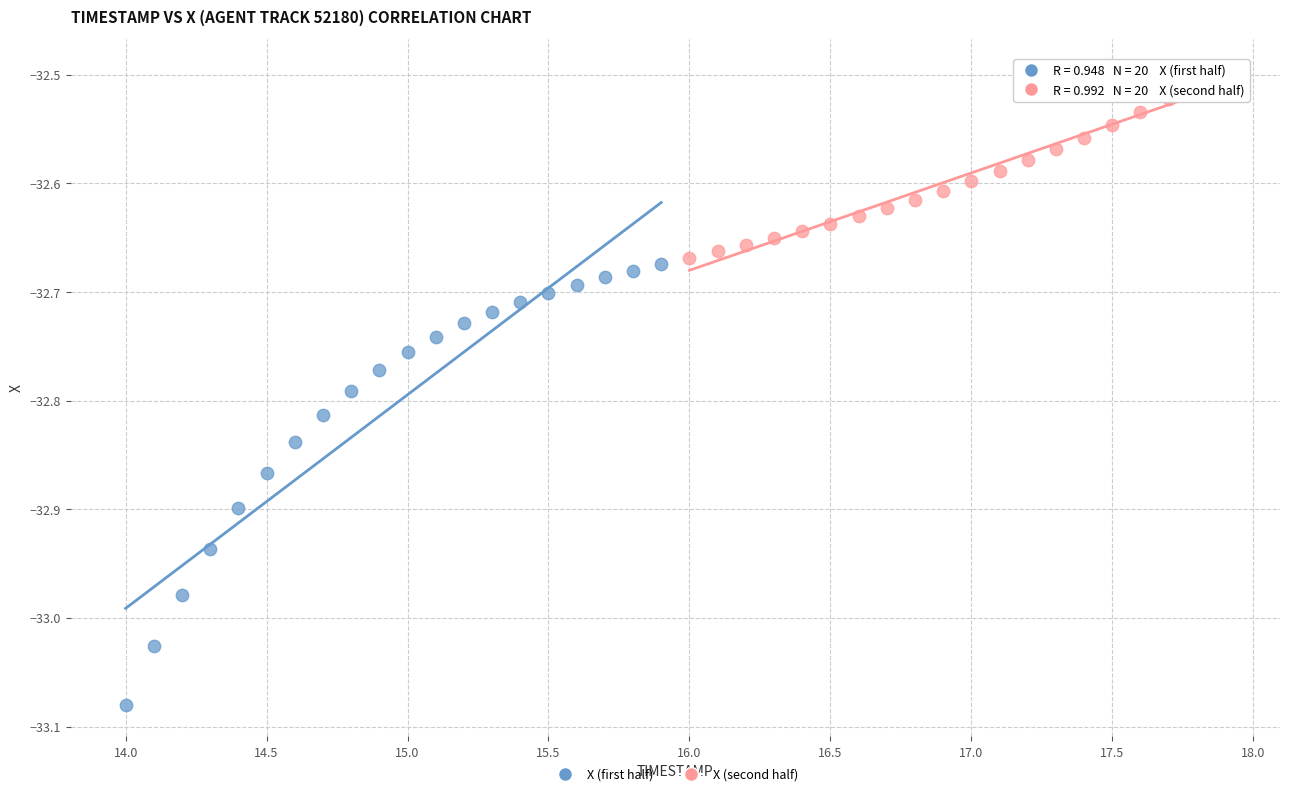

Which series reaches the maximum Y coordinate?

X (second half)